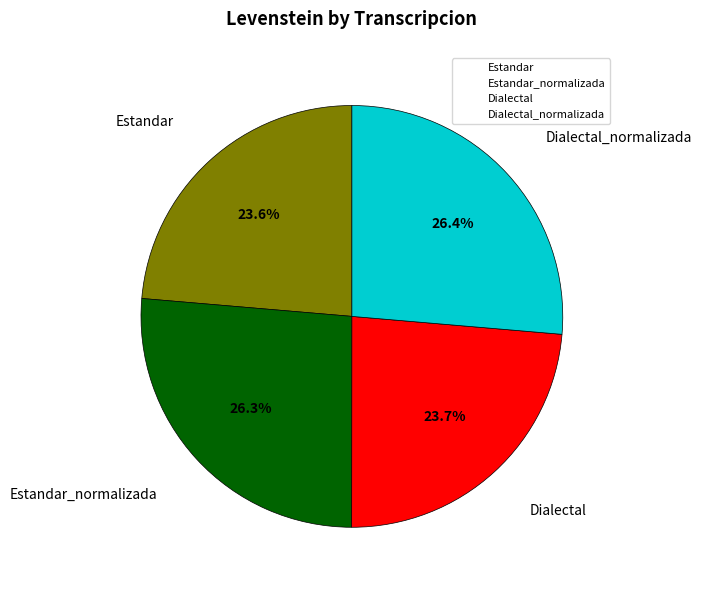

Is it true that Estandar is 10% of the pie?

False